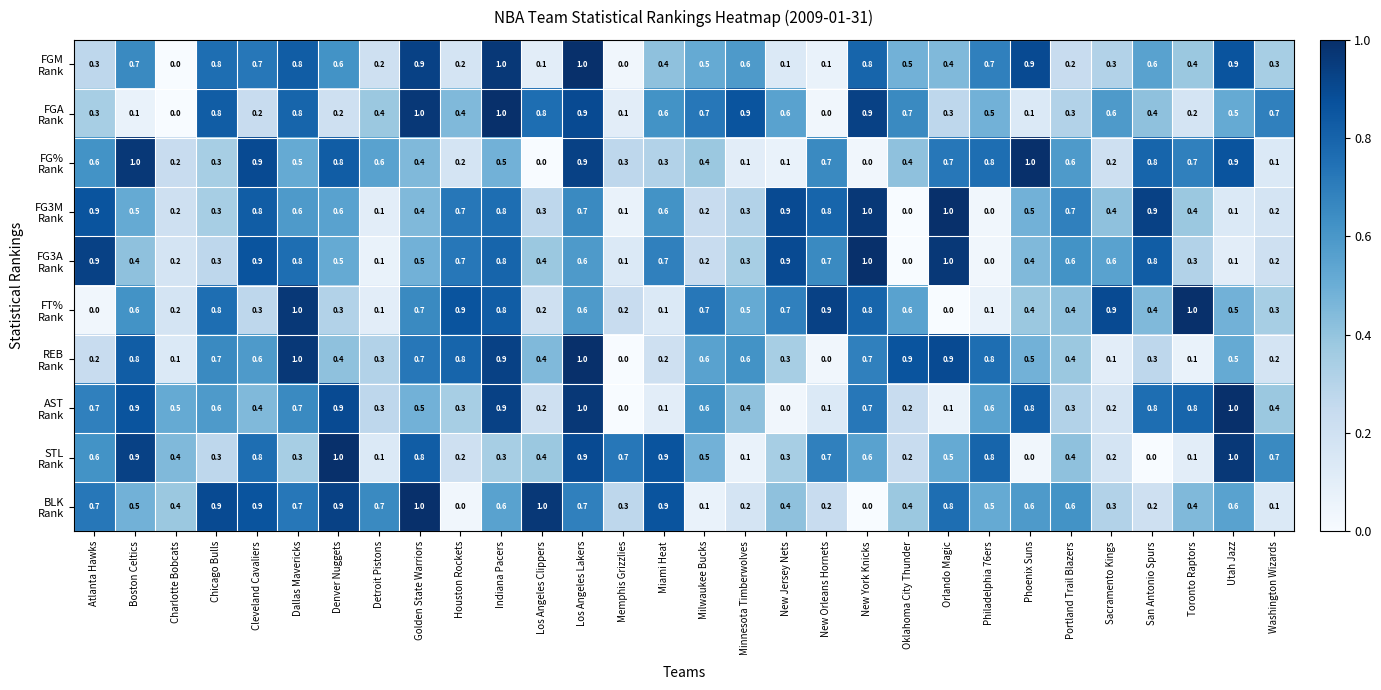

What is the maximum value shown in the chart?

1.0